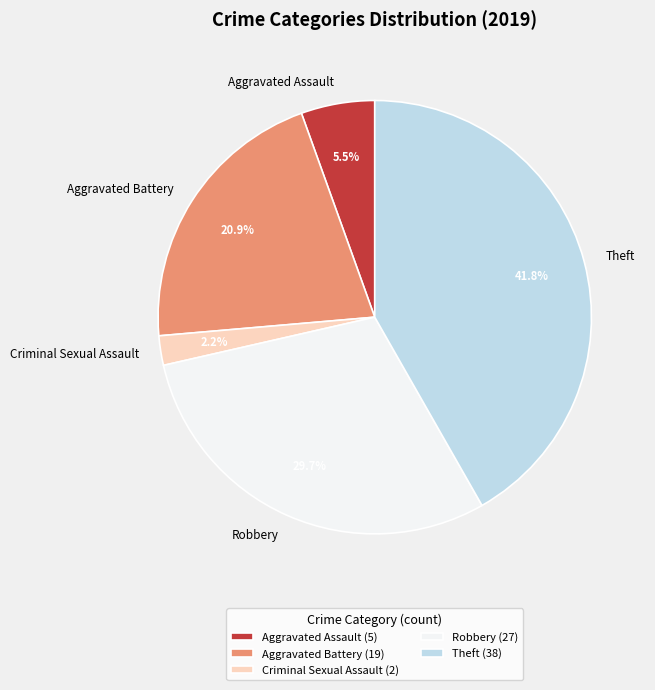

Is there any slice that represents more than half of the pie?

No